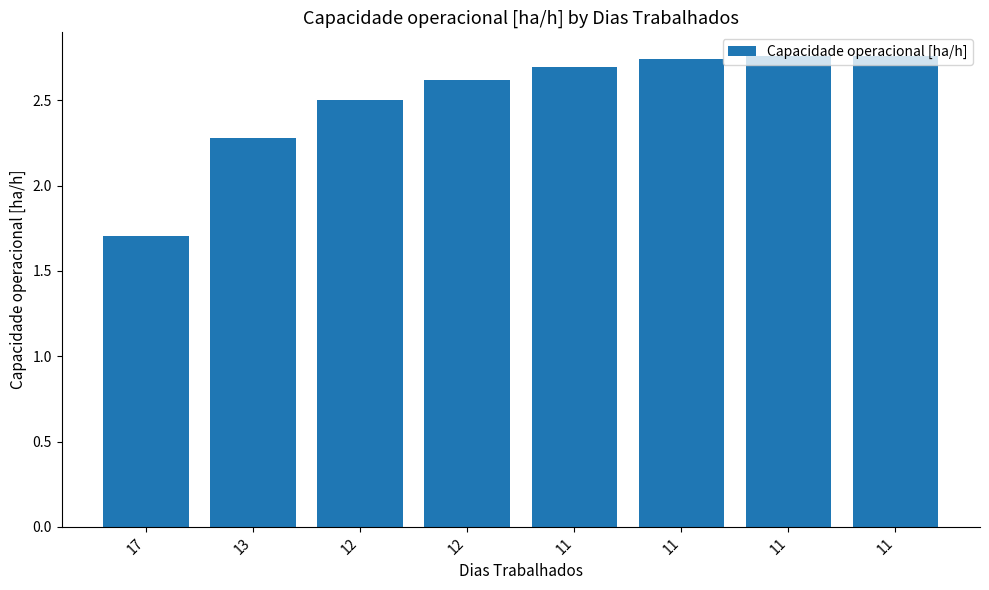

Count the number of data series in this chart.

1